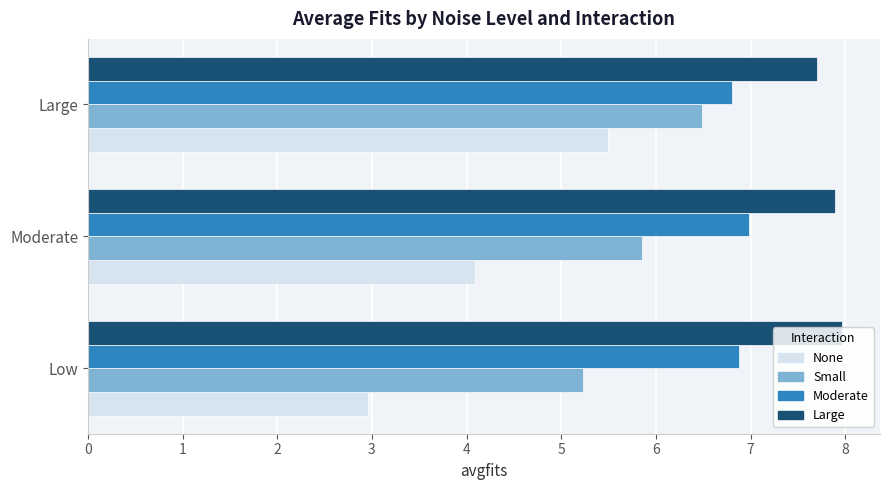

Which series has the largest total across all categories?

Large